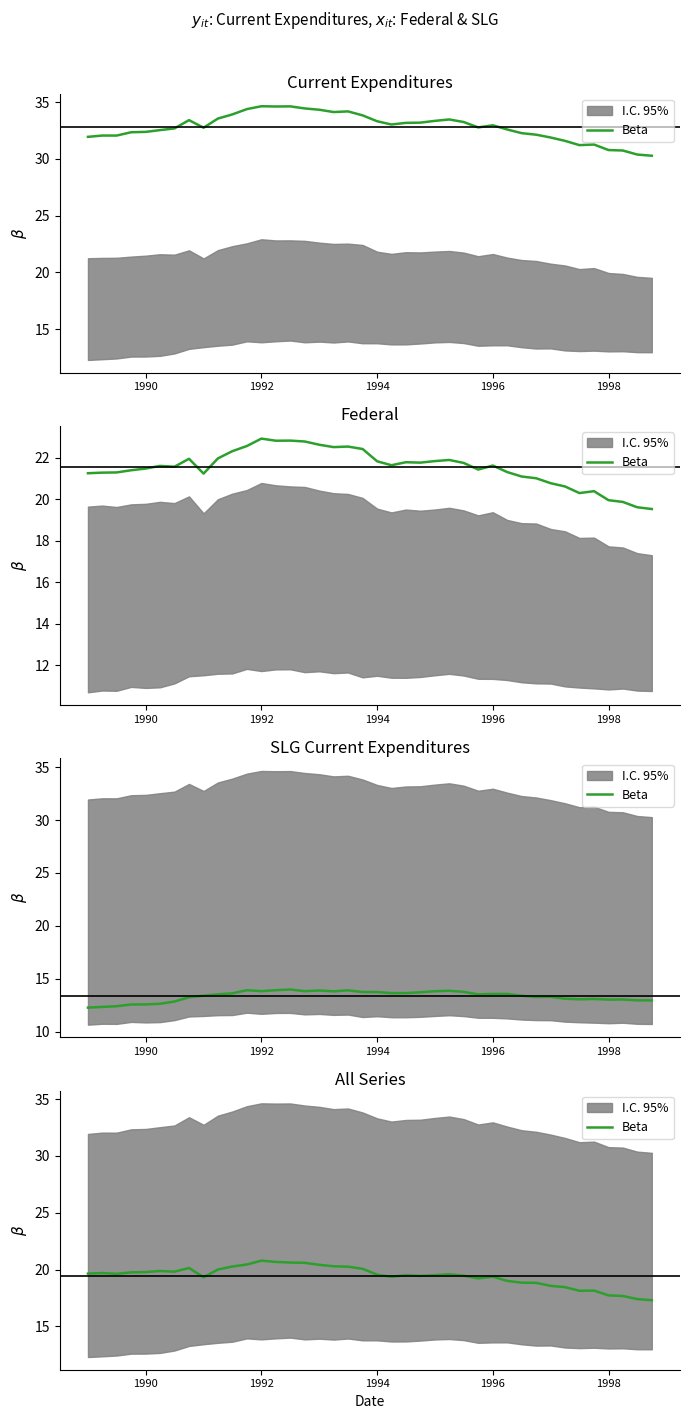

What is the difference between the maximum and second lowest values?

3.4